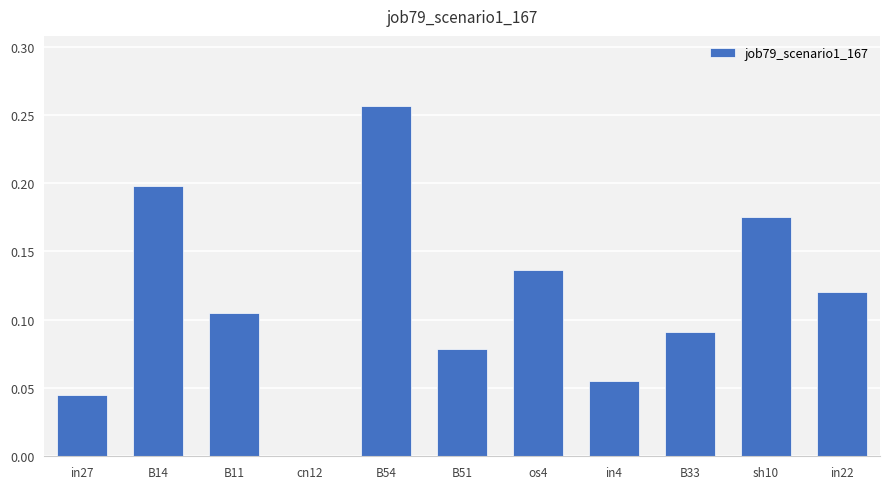

Where is the data nearest to the value 0?

cn12